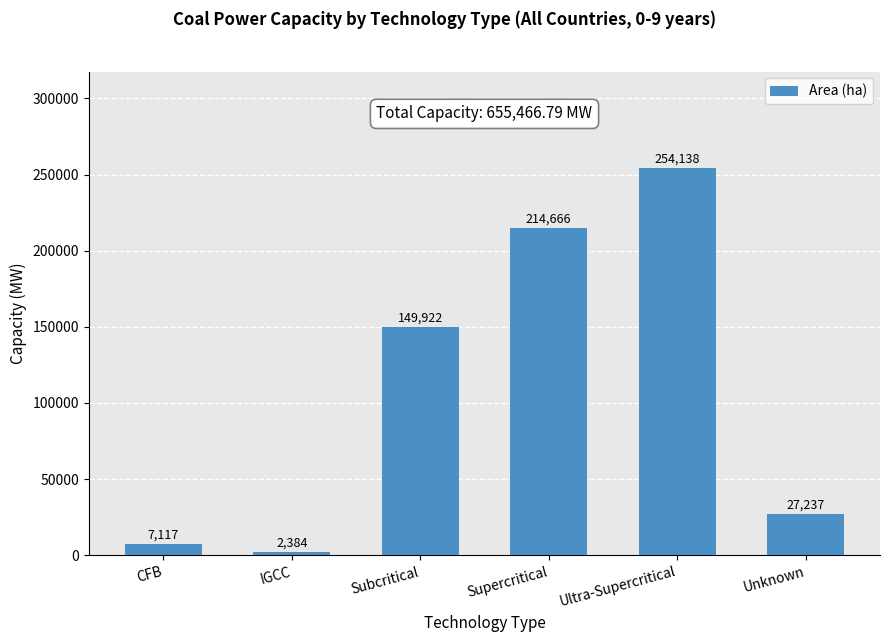

List the labels in order of value, smallest first.

IGCC, CFB, Unknown, Subcritical, Supercritical, Ultra-Supercritical